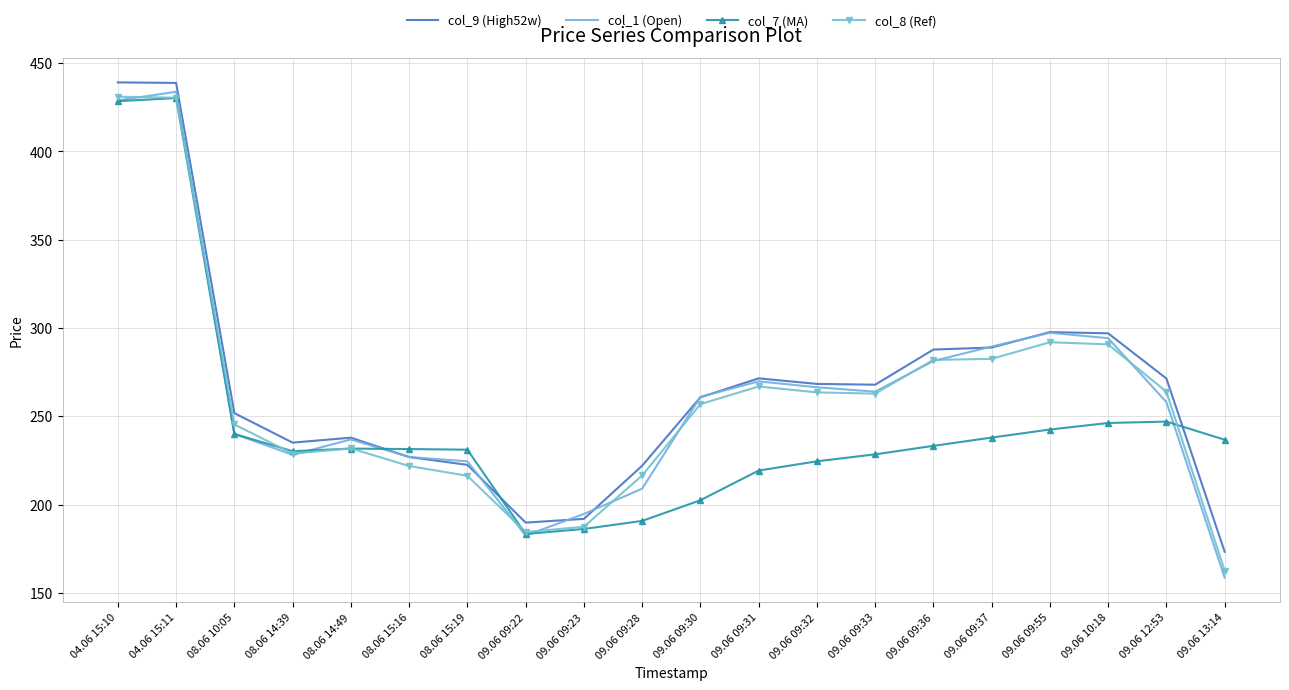

What is the greatest value displayed?

439.1